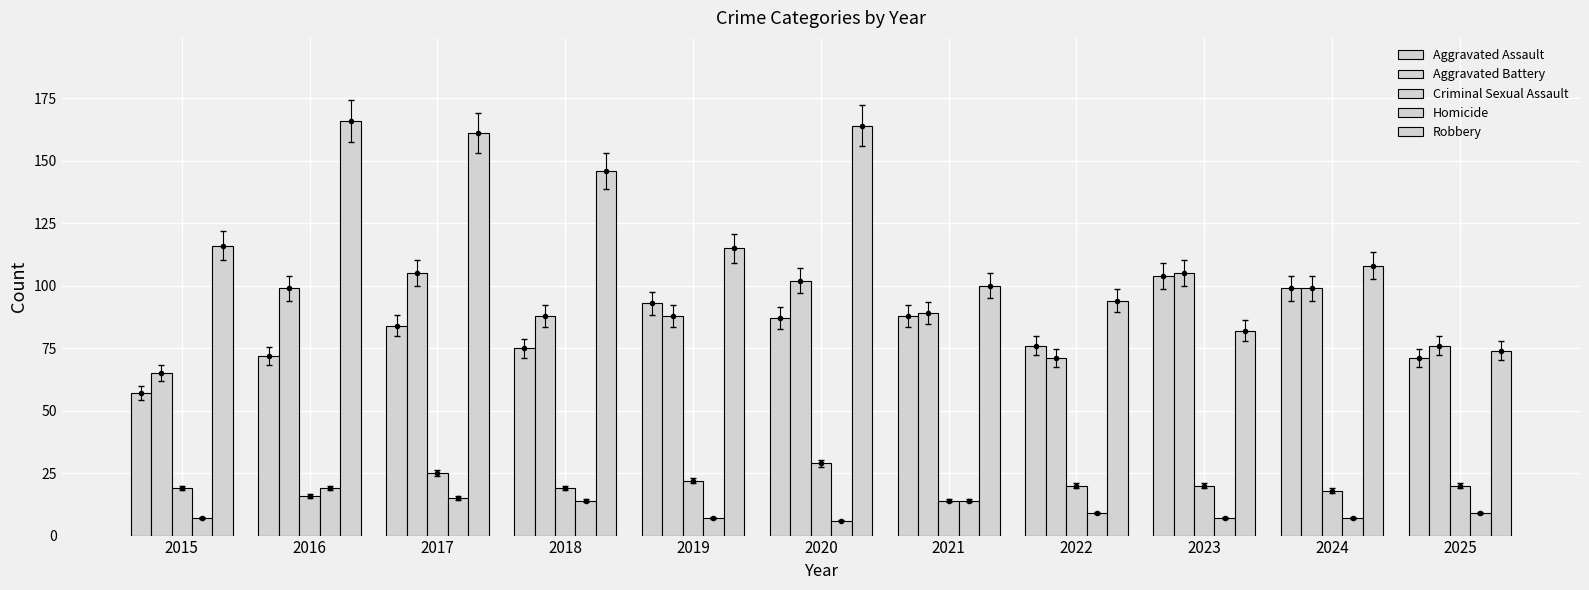

Reading left to right, list all the values displayed in this chart.

Aggravated Assault: 2015=57	2016=72	2017=84	2018=75	2019=93	2020=87	2021=88	2022=76	2023=104	2024=99	2025=71
Aggravated Battery: 2015=65	2016=99	2017=105	2018=88	2019=88	2020=102	2021=89	2022=71	2023=105	2024=99	2025=76
Criminal Sexual Assault: 2015=19	2016=16	2017=25	2018=19	2019=22	2020=29	2021=14	2022=20	2023=20	2024=18	2025=20
Homicide: 2015=7	2016=19	2017=15	2018=14	2019=7	2020=6	2021=14	2022=9	2023=7	2024=7	2025=9
Robbery: 2015=116	2016=166	2017=161	2018=146	2019=115	2020=164	2021=100	2022=94	2023=82	2024=108	2025=74